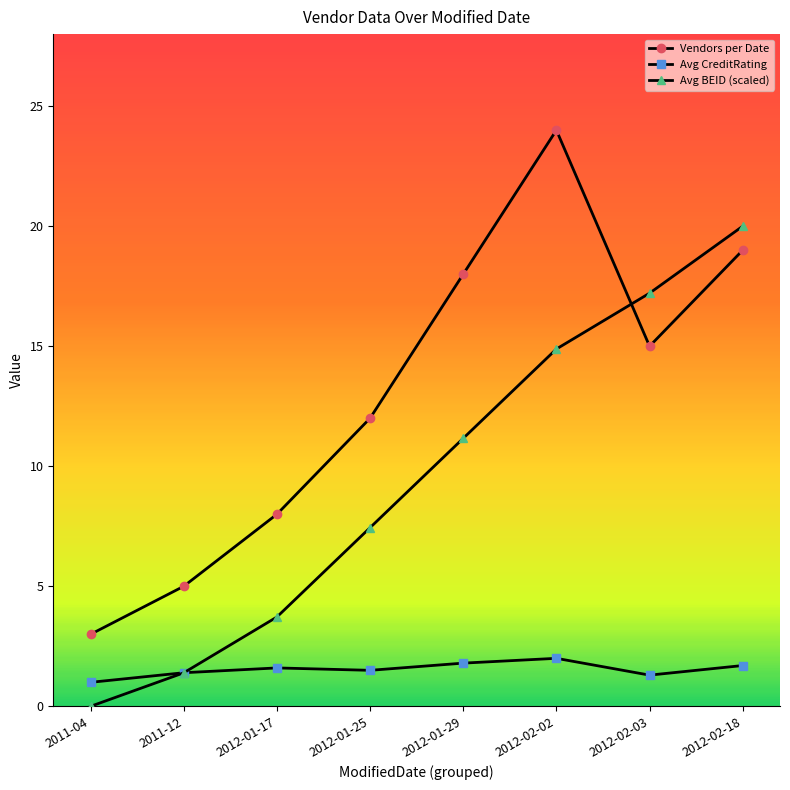

Which category has the highest value in the Vendors per Date series?

2012-02-02